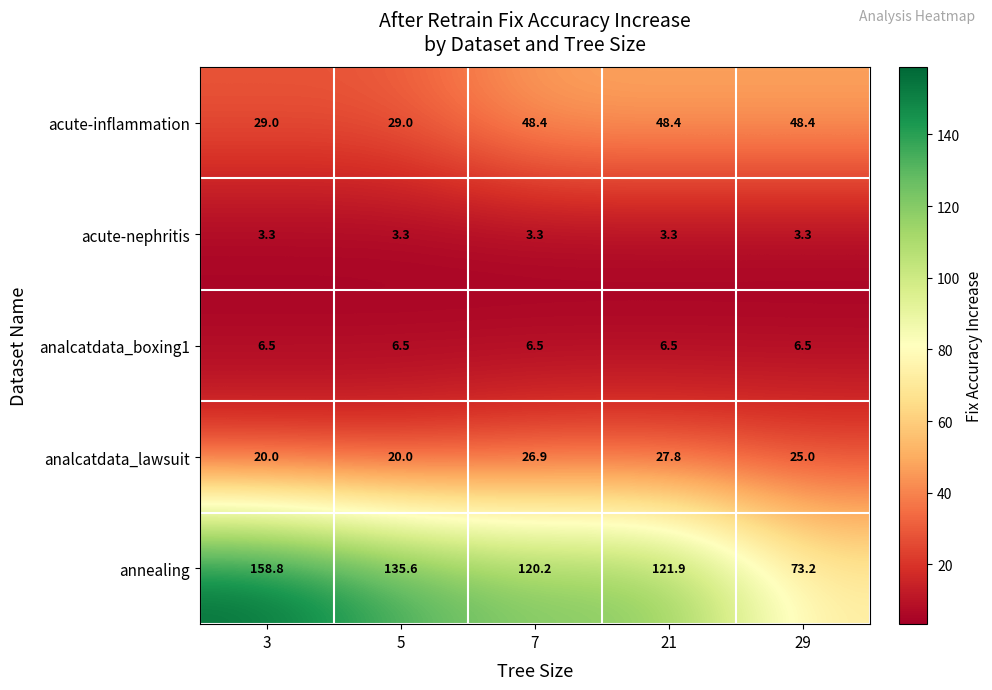

Which series has the largest total across all categories?

annealing